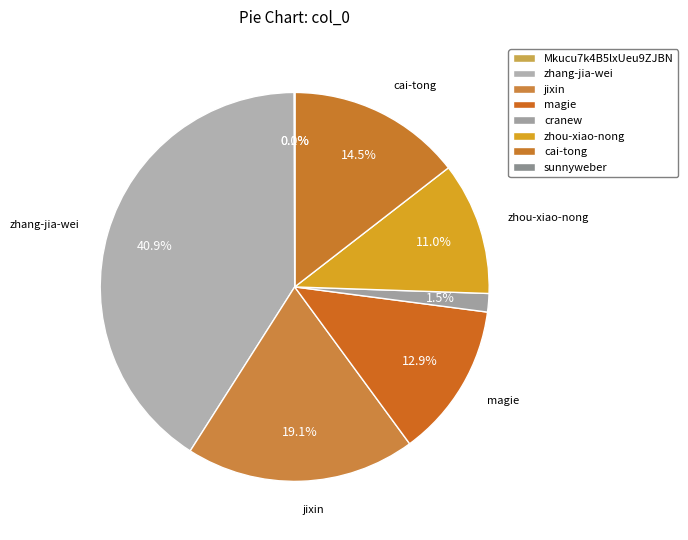

To the nearest percent, what portion does jixin represent?

19%